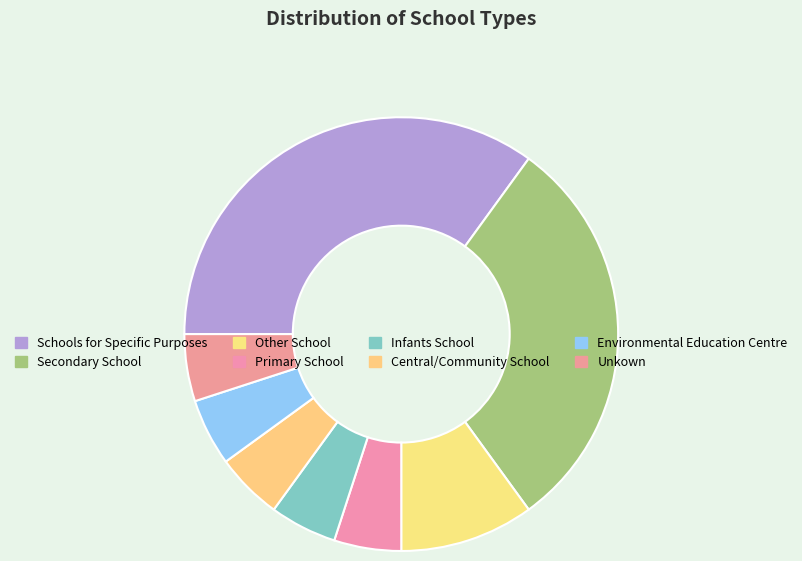

Which slice is the smallest?

Primary School